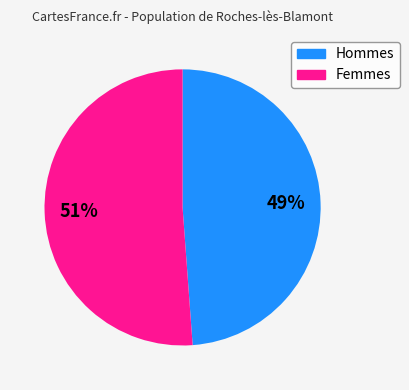

Does any single category account for the majority?

Yes